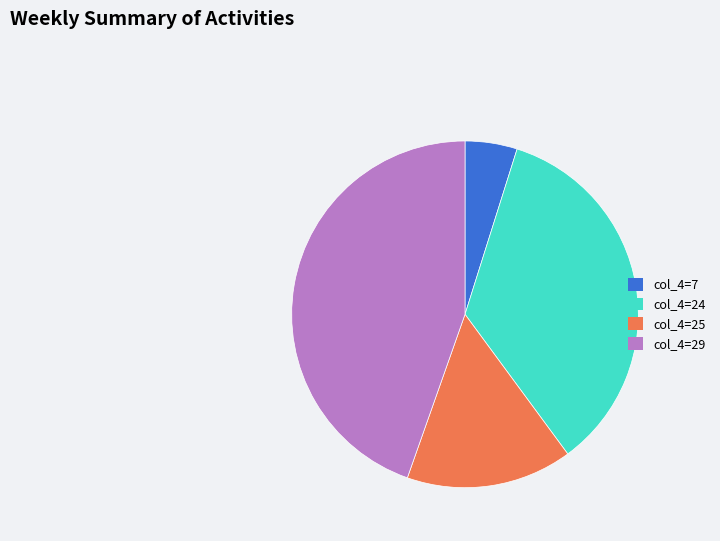

Which category has the biggest portion of the pie?

col_4=29